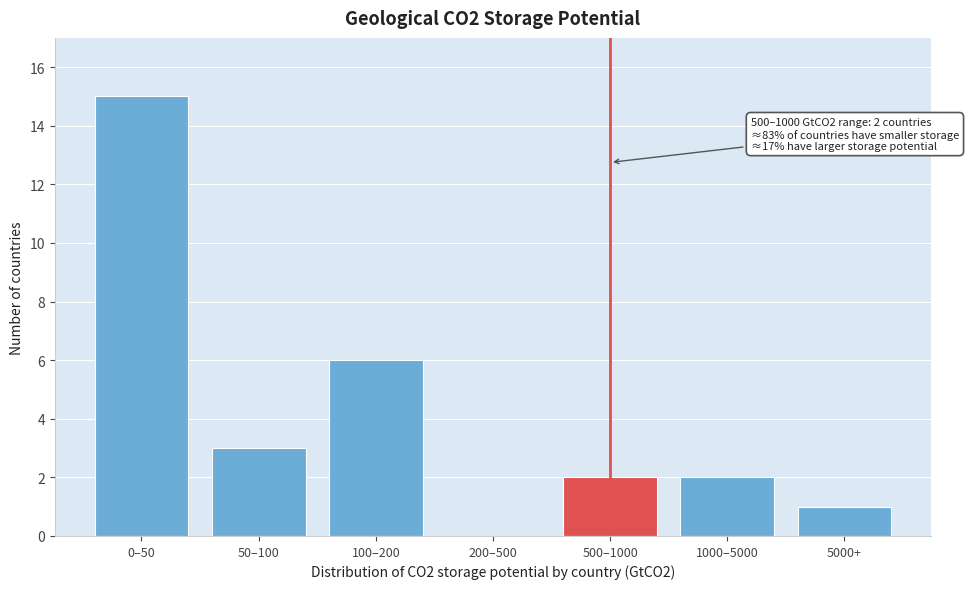

Reading left to right, transcribe all the data shown in this chart.

0–50=15	50–100=3	100–200=6	200–500=0	500–1000=2	1000–5000=2	5000+=1